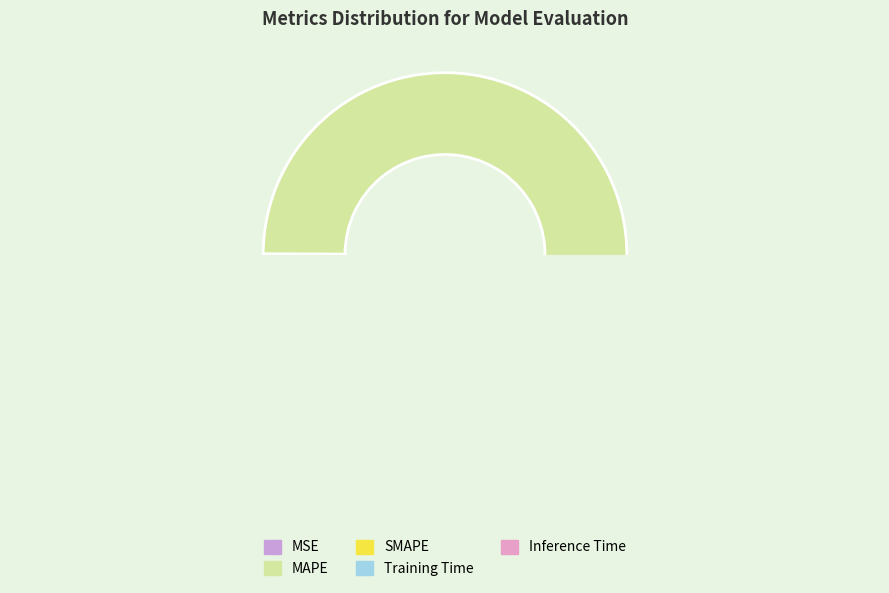

Which category accounts for the majority?

MAPE